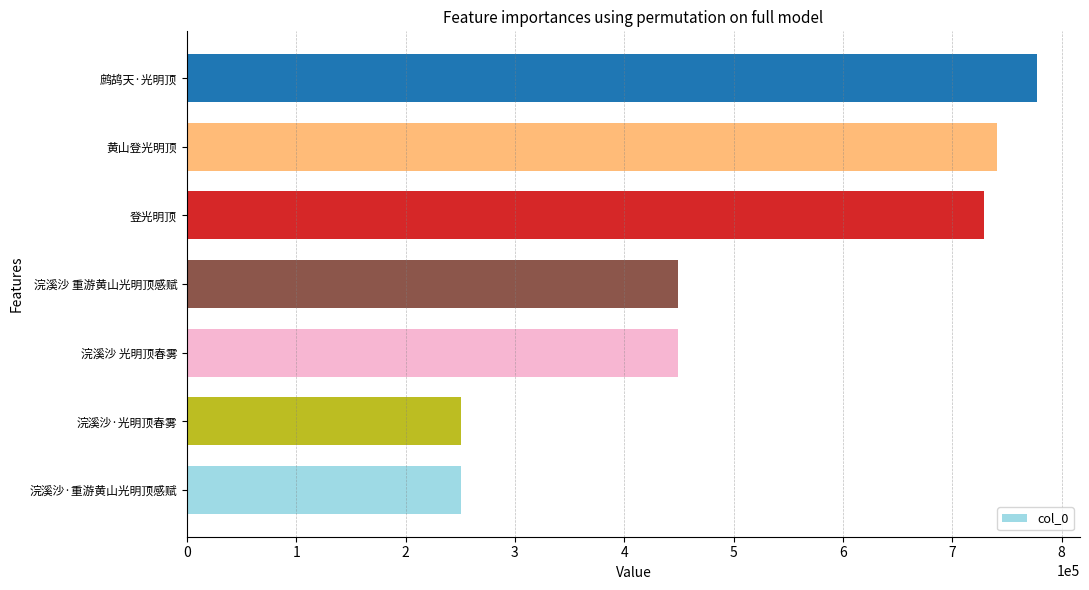

What is the ratio of the value at 浣溪沙·光明顶春雾 to the value at 浣溪沙 光明顶春雾?

0.6